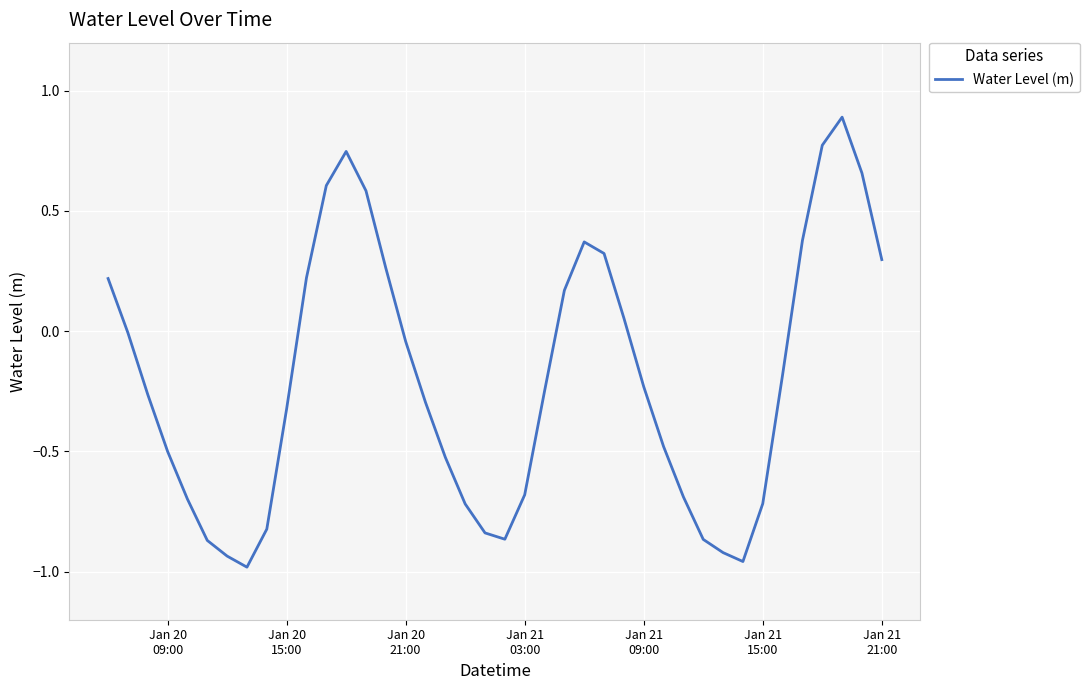

How many lines are shown in the chart?

1